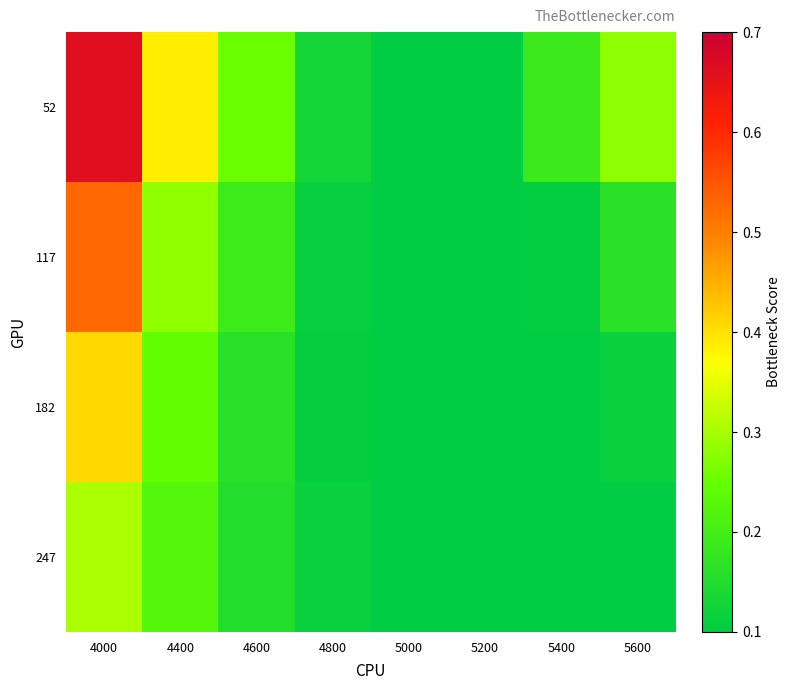

At 5000, list the series in order from largest to smallest.

52, 117, 182, 247